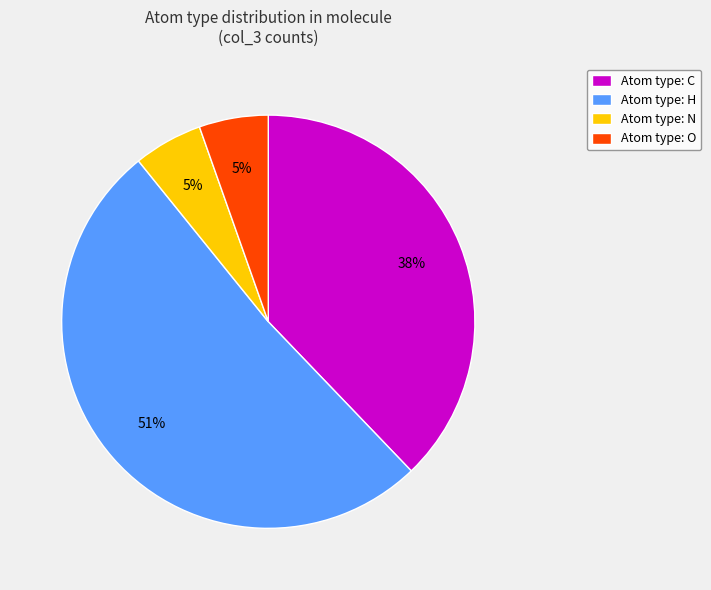

Which slice represents more than half of the pie?

Atom type: H